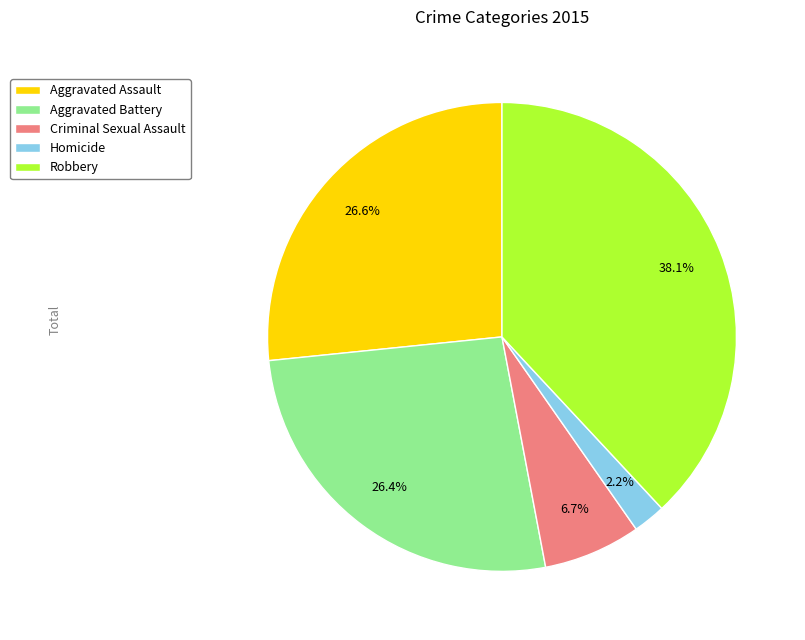

Is there a majority slice in this chart?

No